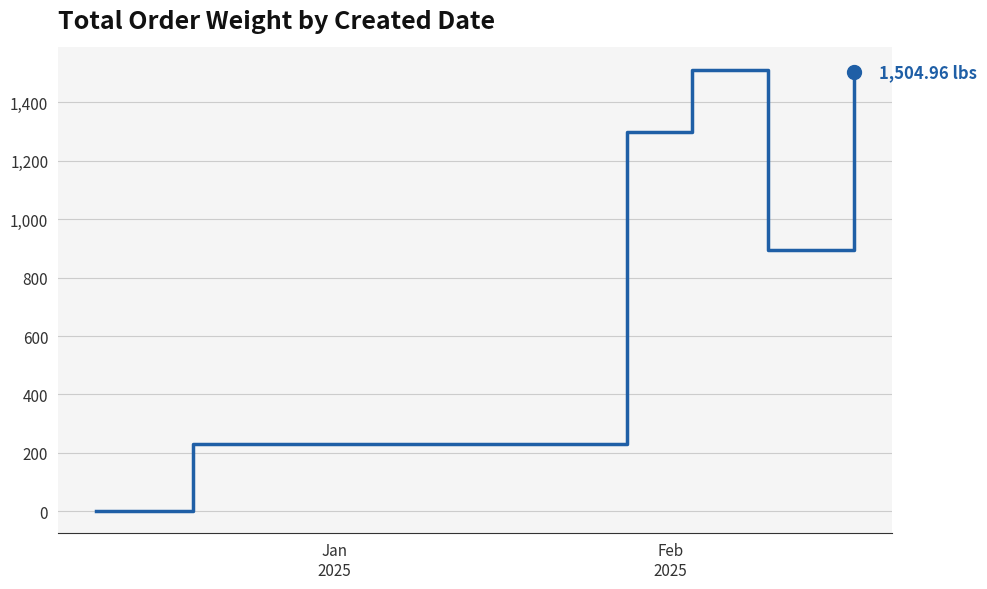

What is the average value?

907.1